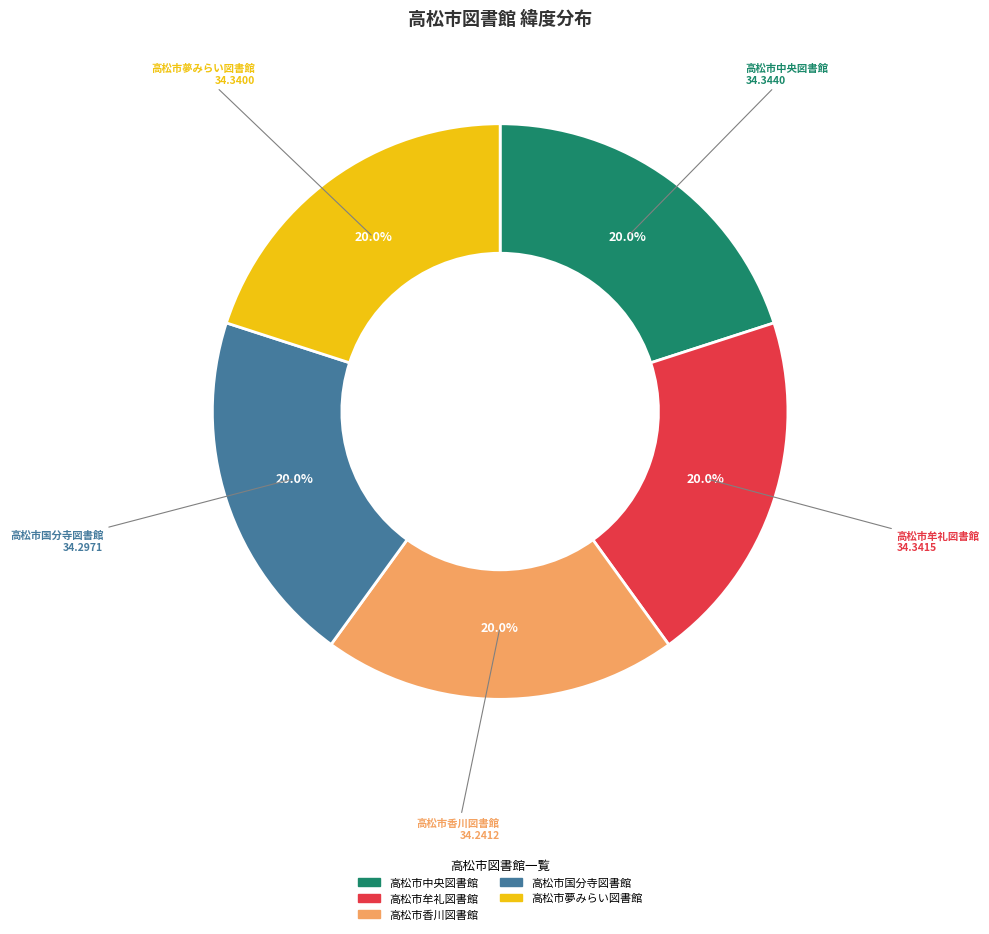

Is there any slice that represents more than half of the pie?

No